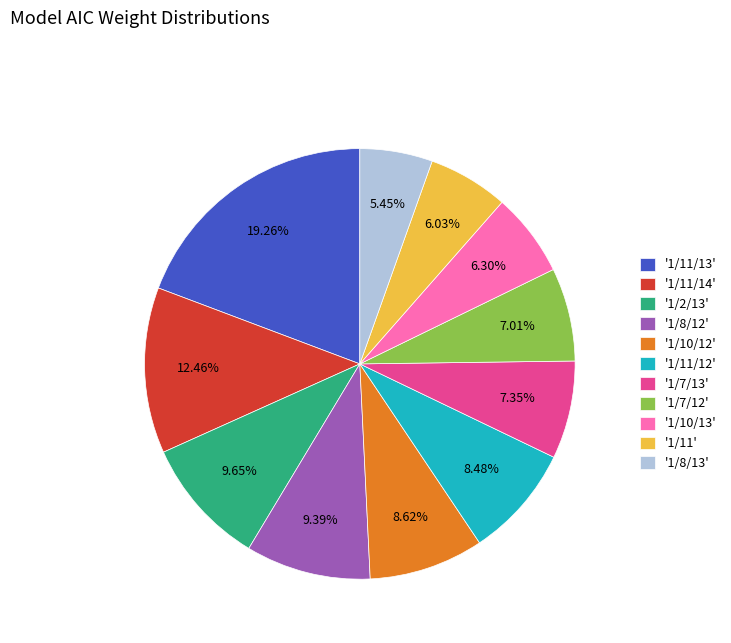

How many slices are in this pie chart?

11